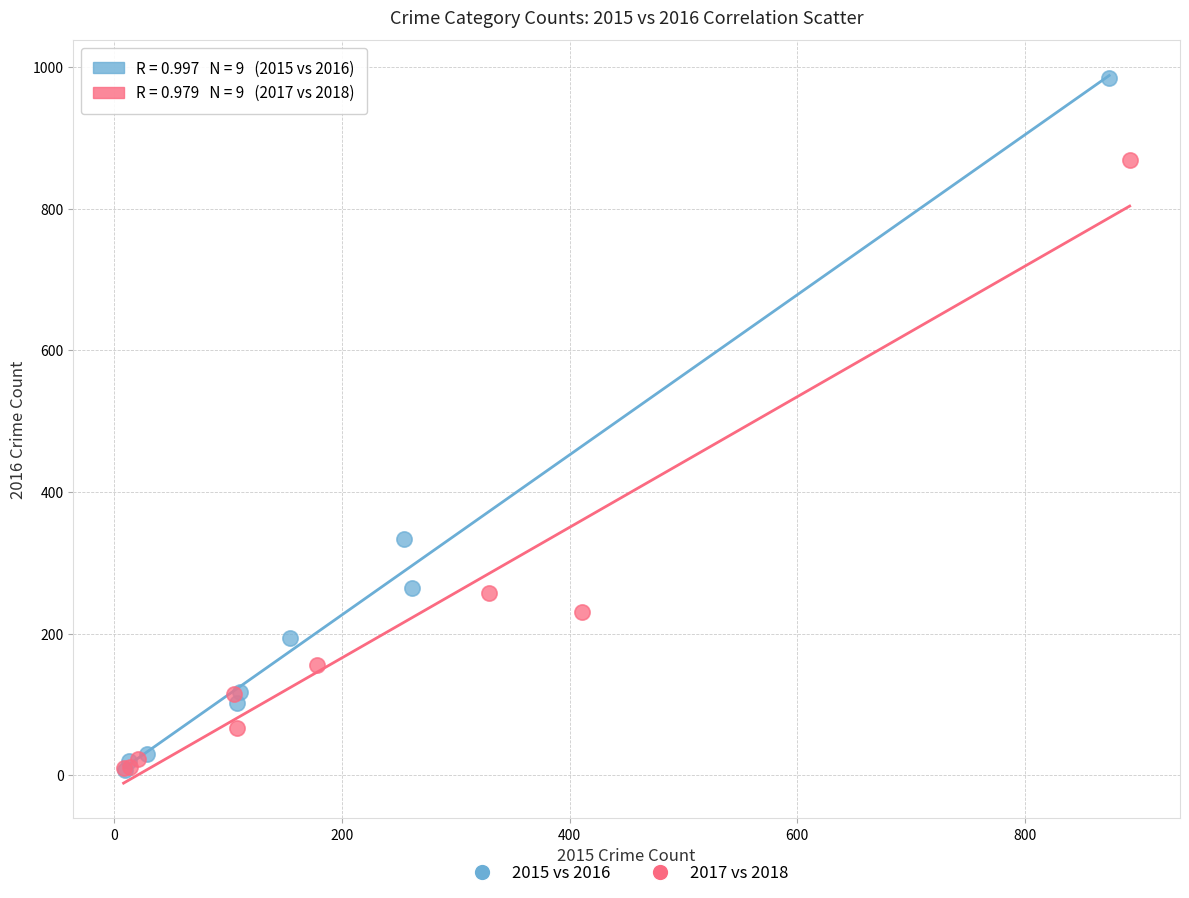

Which series has the largest Y range (max minus min)?

2015 vs 2016